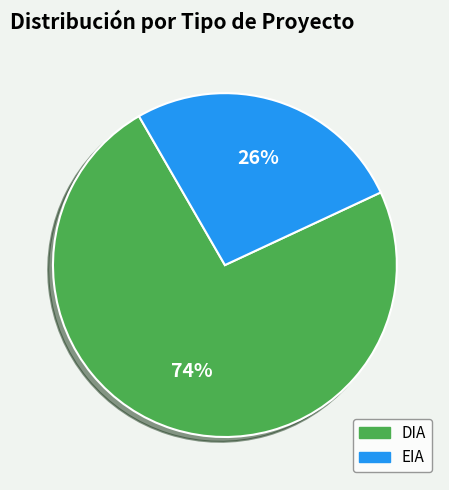

Which slice is the largest?

DIA